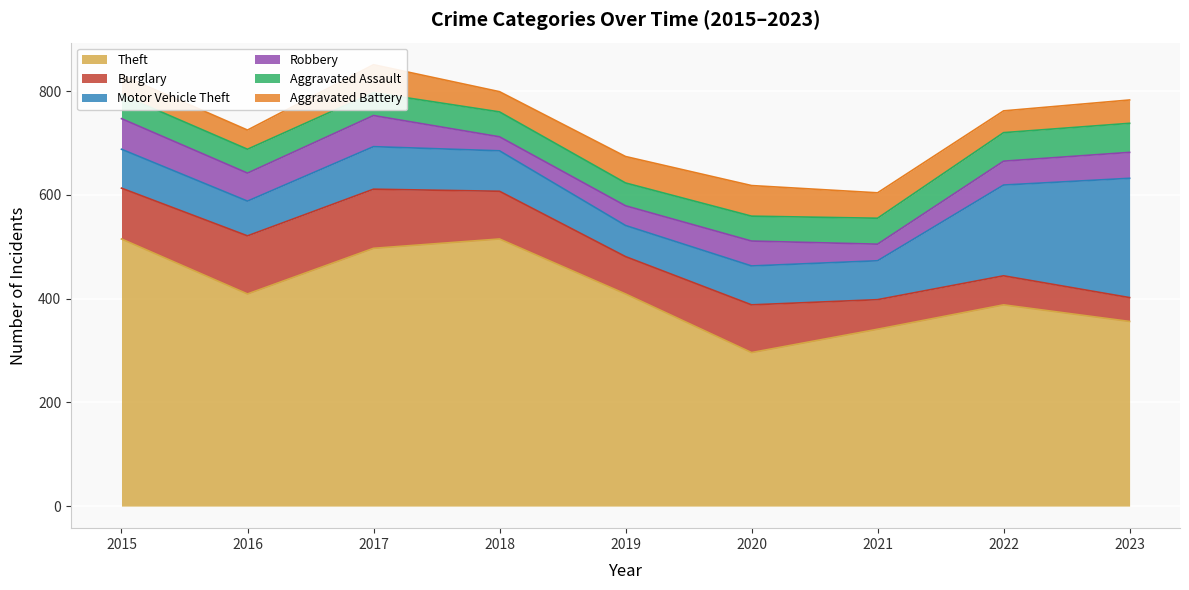

How many data points in Aggravated Assault are less than 48?

4